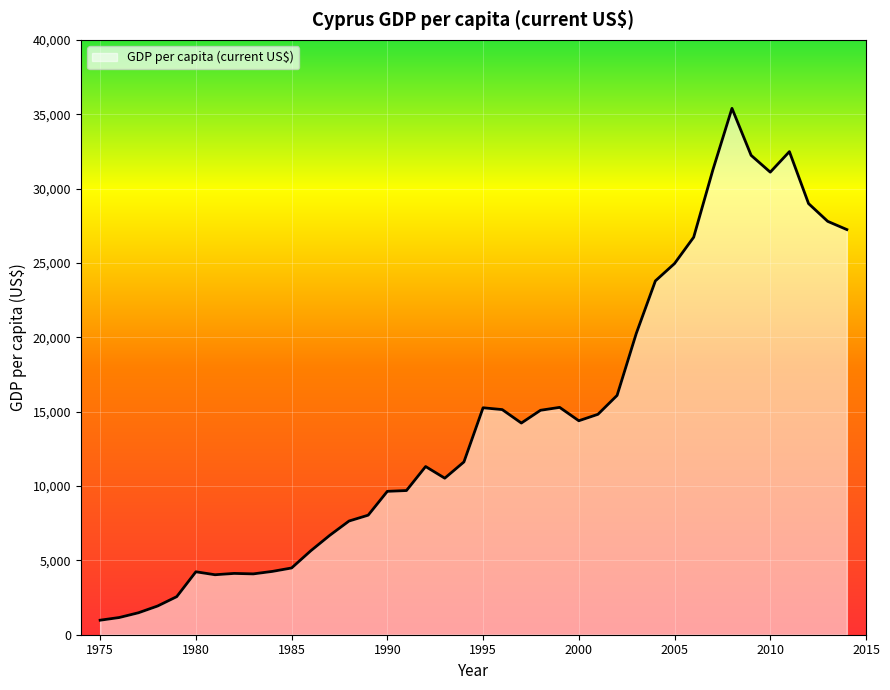

What is the difference between the maximum and minimum values?

34421.0